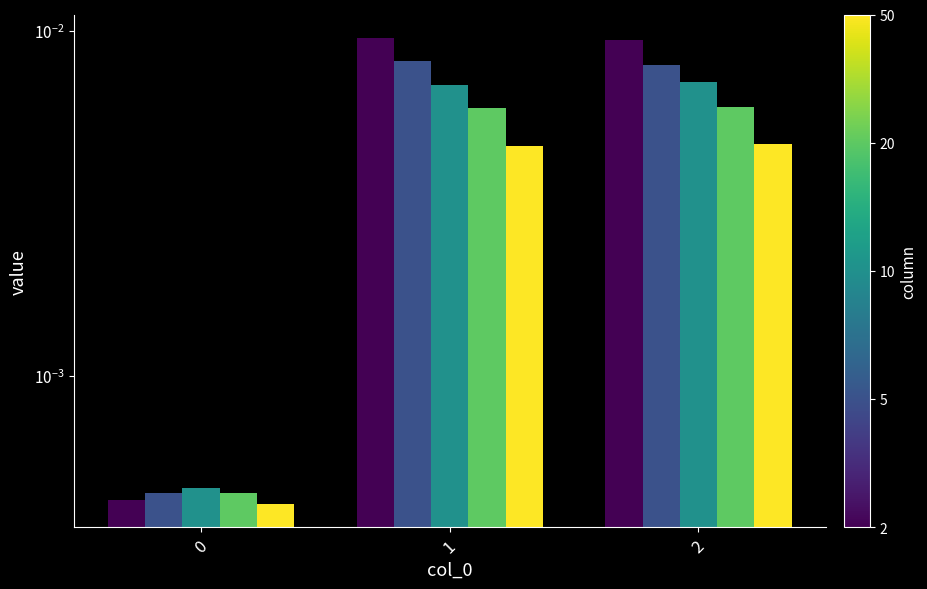

List the series in order of their peak value, highest first.

2, 5, 10, 20, 50